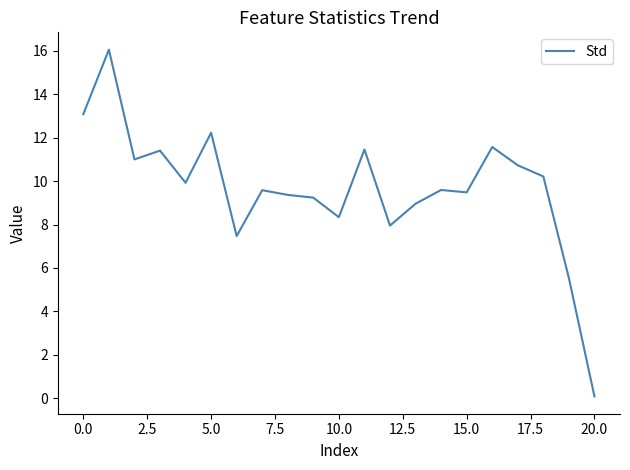

What is the difference between the maximum and minimum values?

16.0